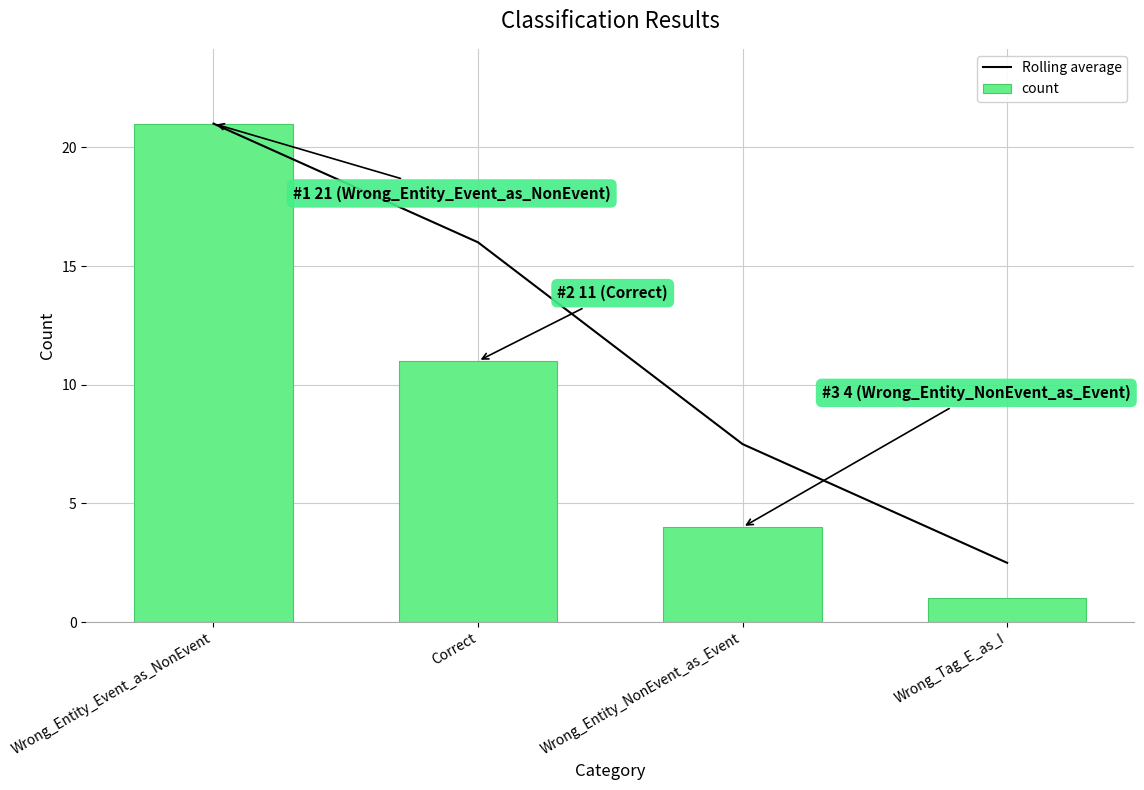

Which series changed the most between Wrong_Entity_NonEvent_as_Event and Wrong_Tag_E_as_I?

Rolling average